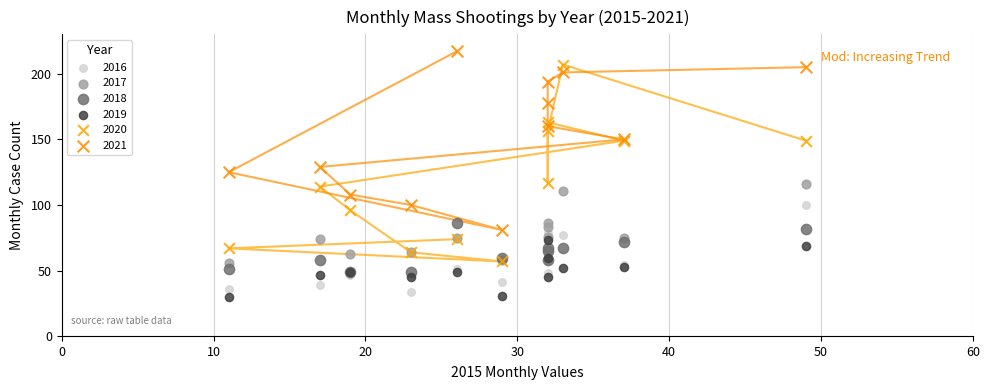

What are all the series names shown in the legend?

2016, 2017, 2018, 2019, 2020, 2021